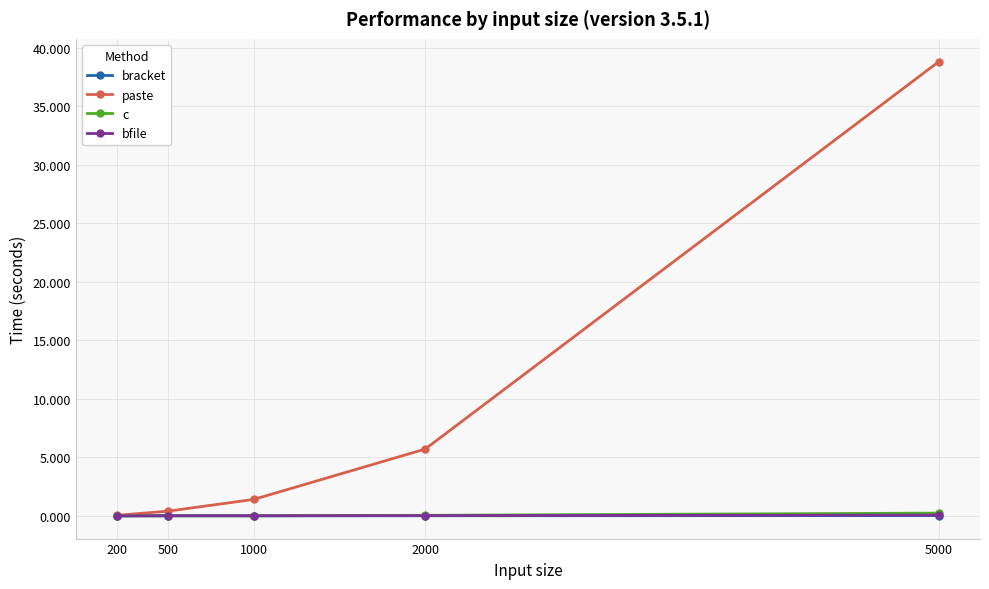

Does the chart have visible grid lines?

Yes